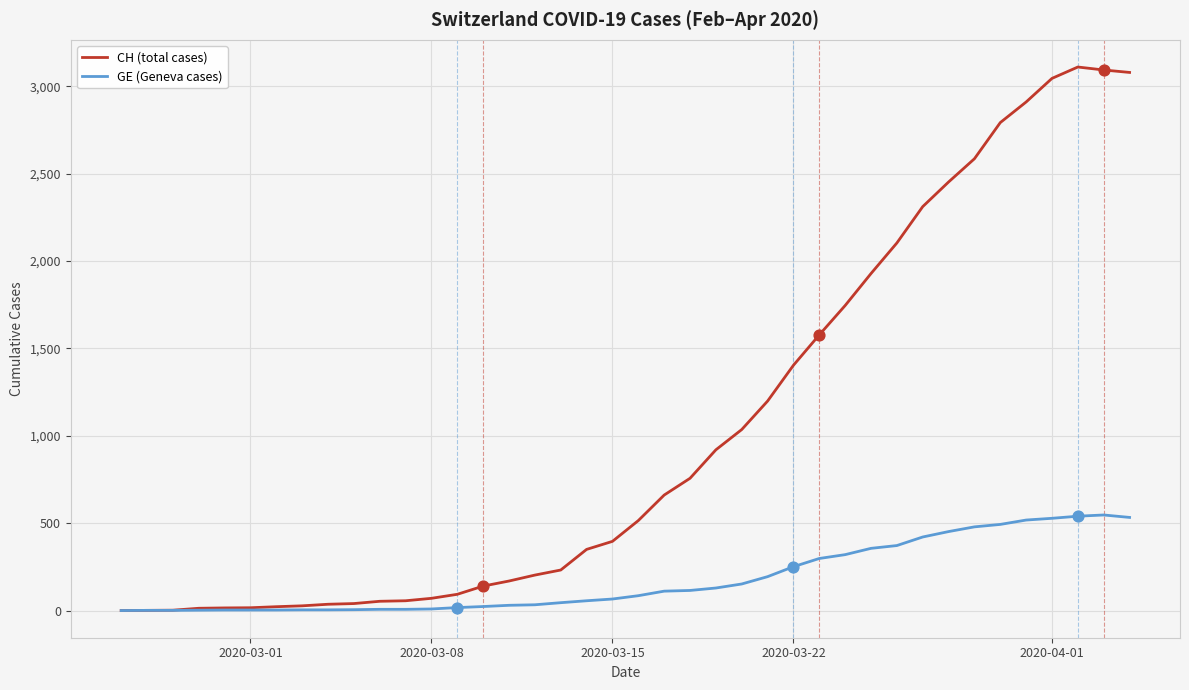

Which series has the largest total across all categories?

CH (total cases)